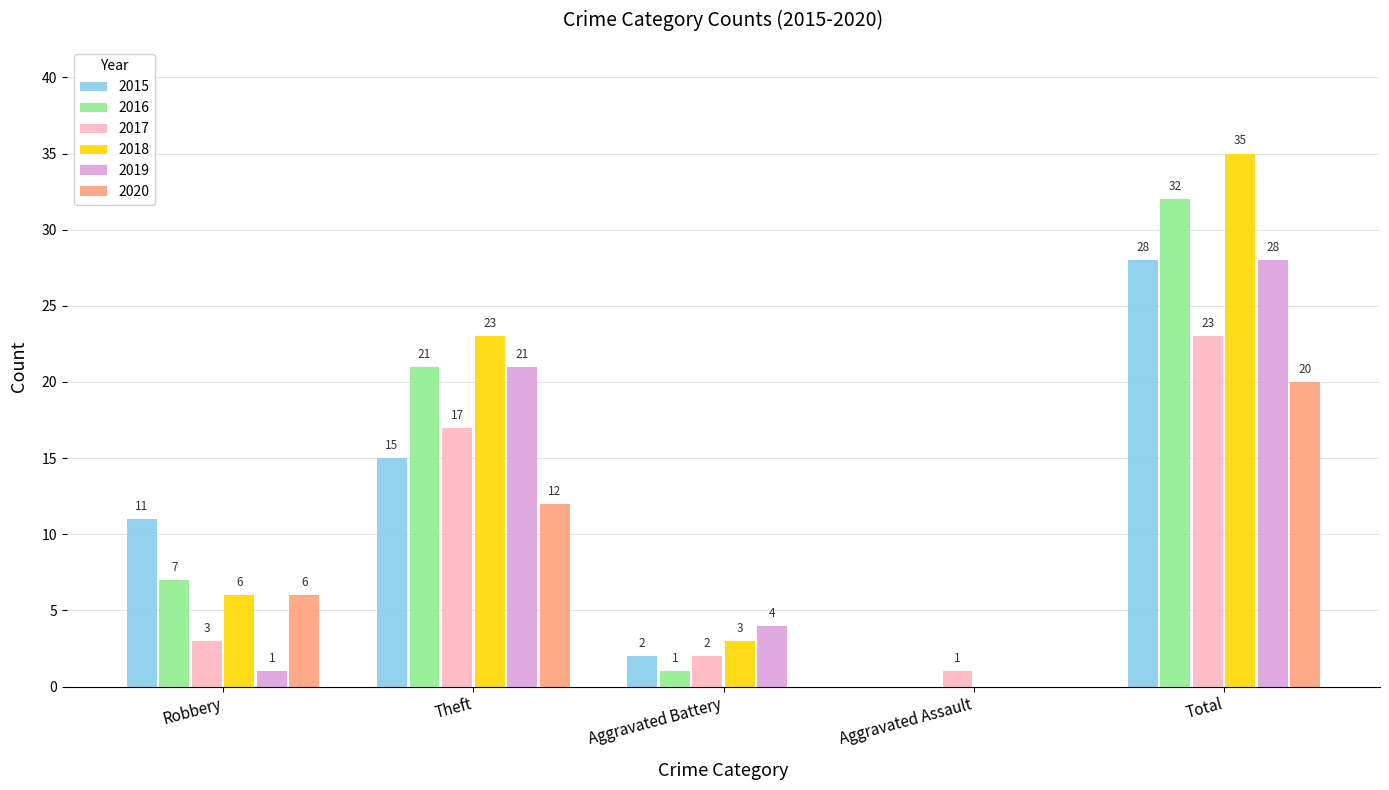

What is the total value across all series at Total?

166